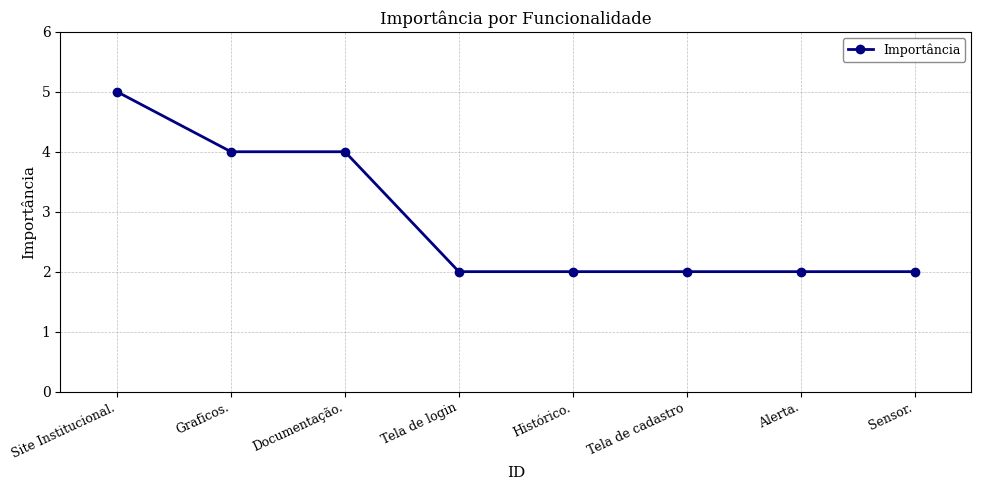

True or false: the data shows 2 at Tela de cadastro.

True